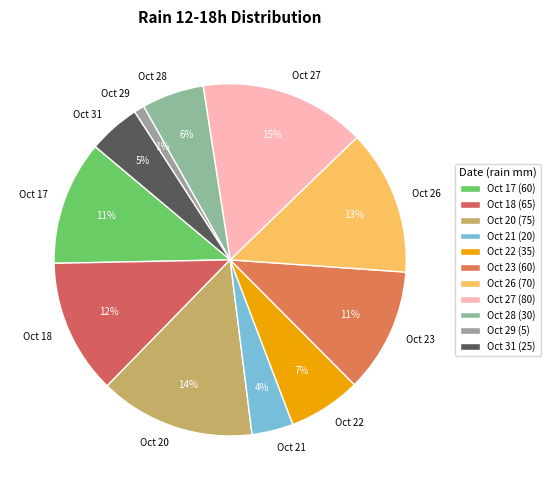

Which has a higher value, Oct 20 or Oct 26?

Oct 20